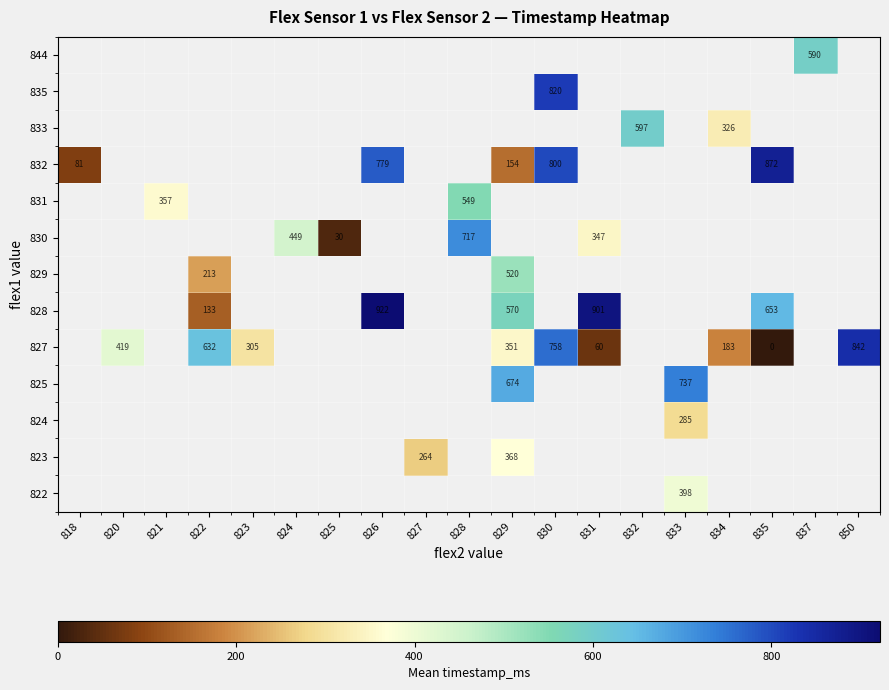

Is it true that 827 equals 1361 at 850?

False